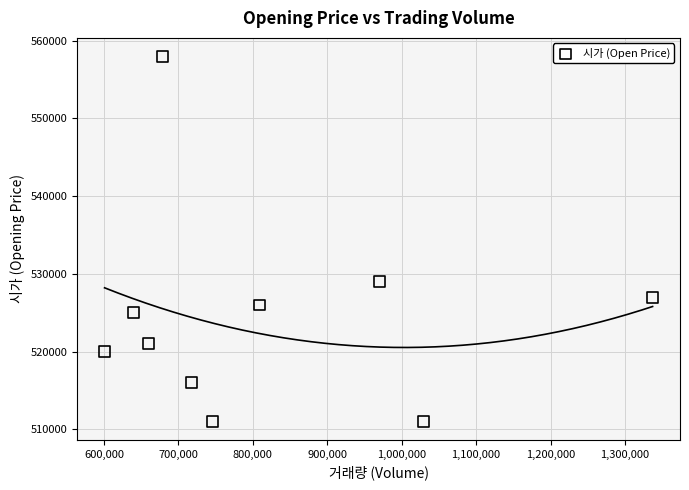

What is the range of Y values (max minus min)?

47000